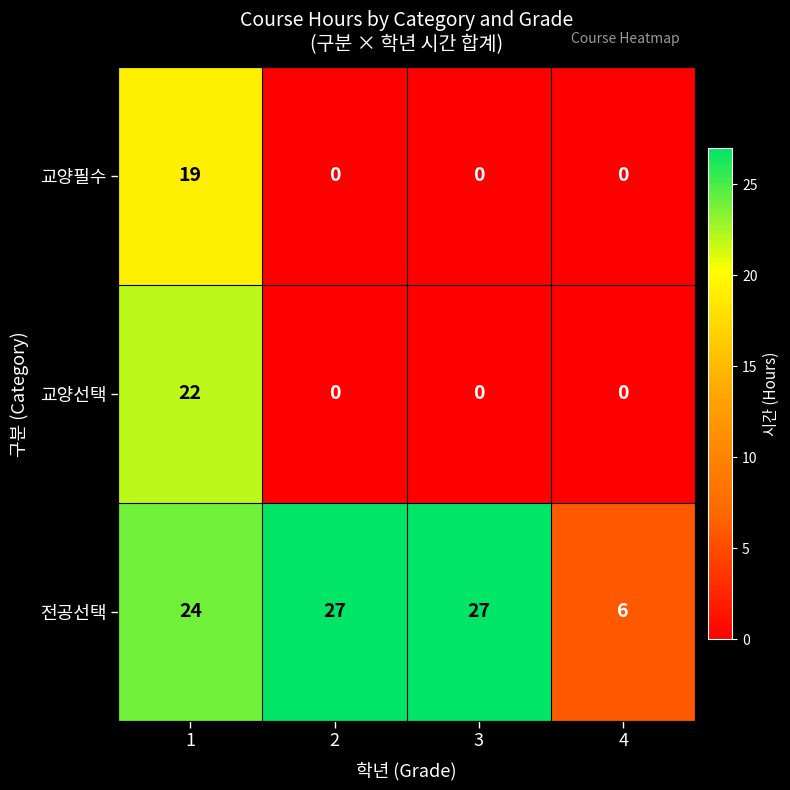

Is it true that 교양필수 equals 19 at 1?

True